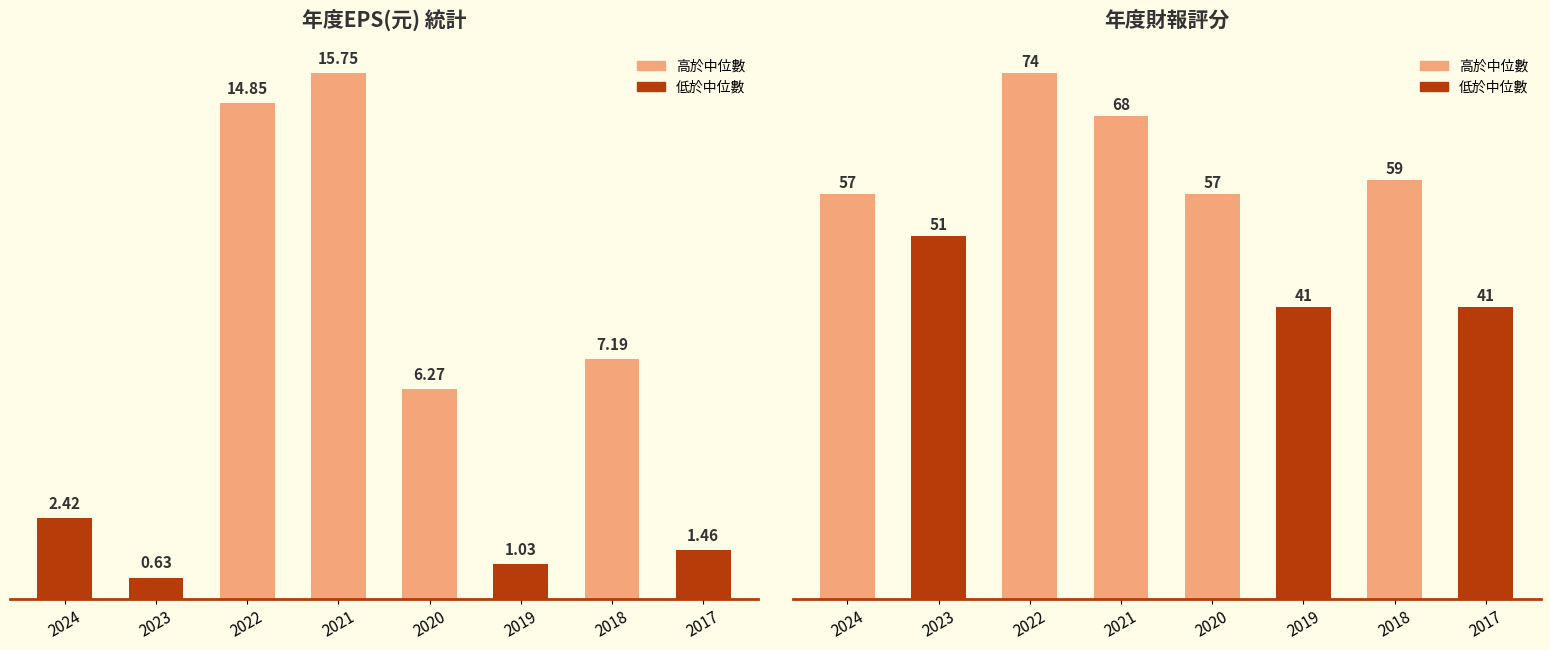

At which category is the sum across all series the highest?

2022